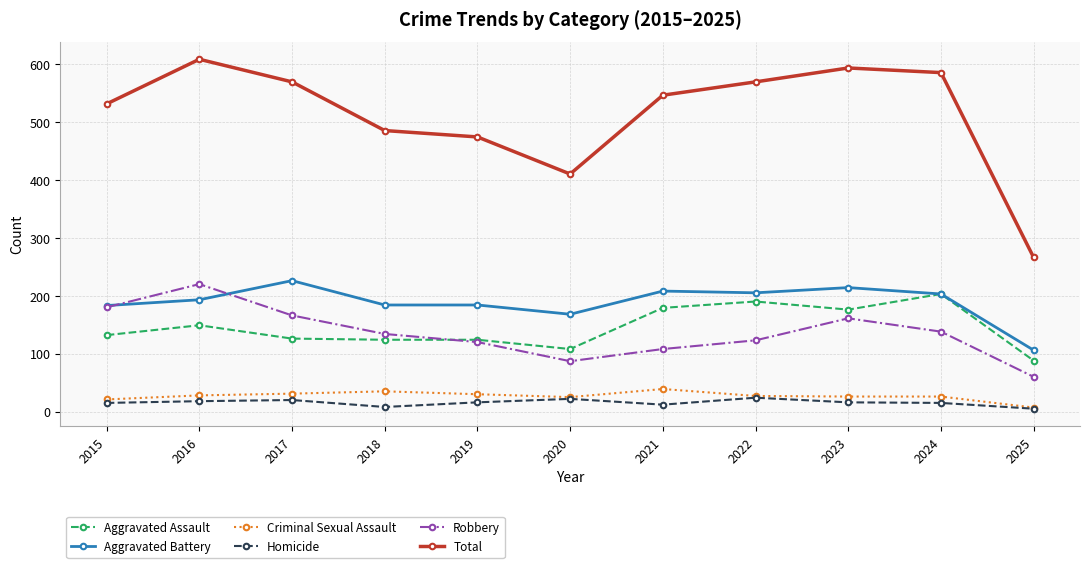

Rank the series by their maximum value, from highest to lowest.

Total, Aggravated Battery, Robbery, Aggravated Assault, Criminal Sexual Assault, Homicide